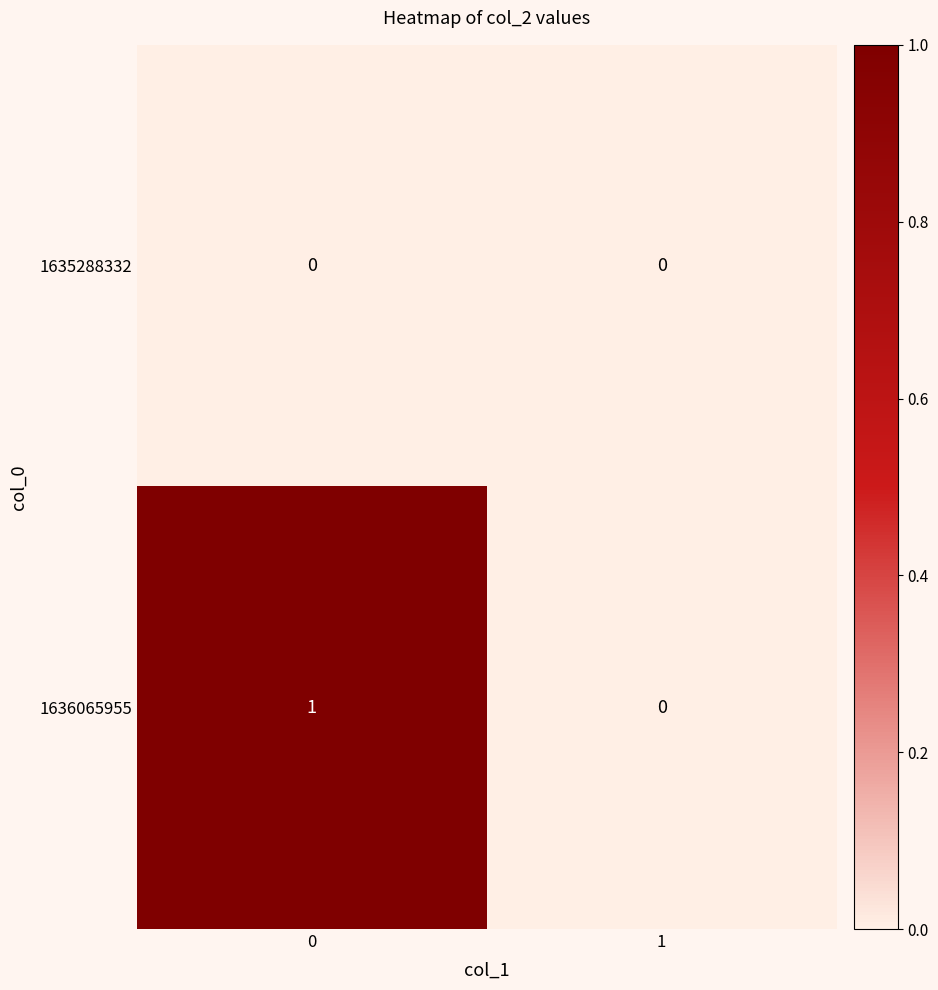

The value of 1635288332 at 0 is 0. True or false?

True